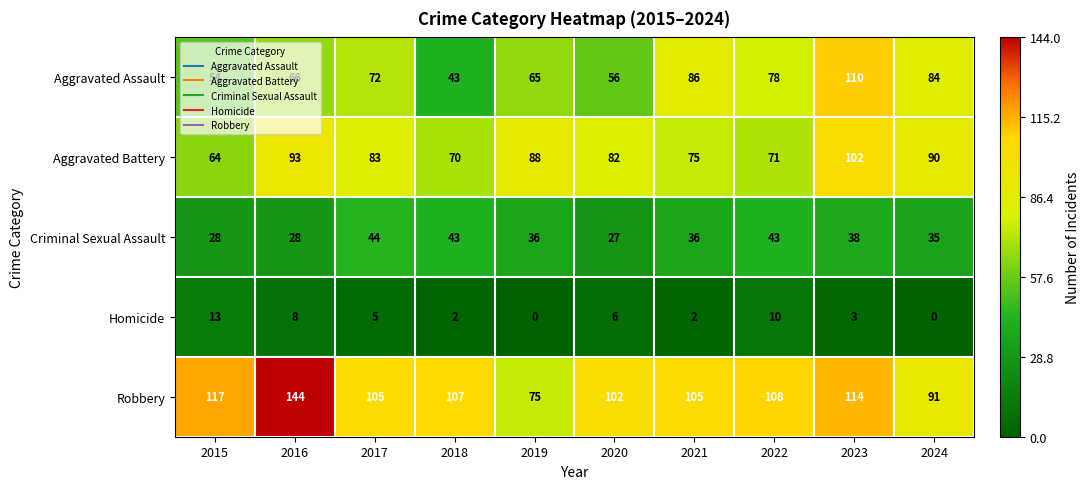

Rank the series at 2024 from highest to lowest value.

Robbery, Aggravated Battery, Aggravated Assault, Criminal Sexual Assault, Homicide